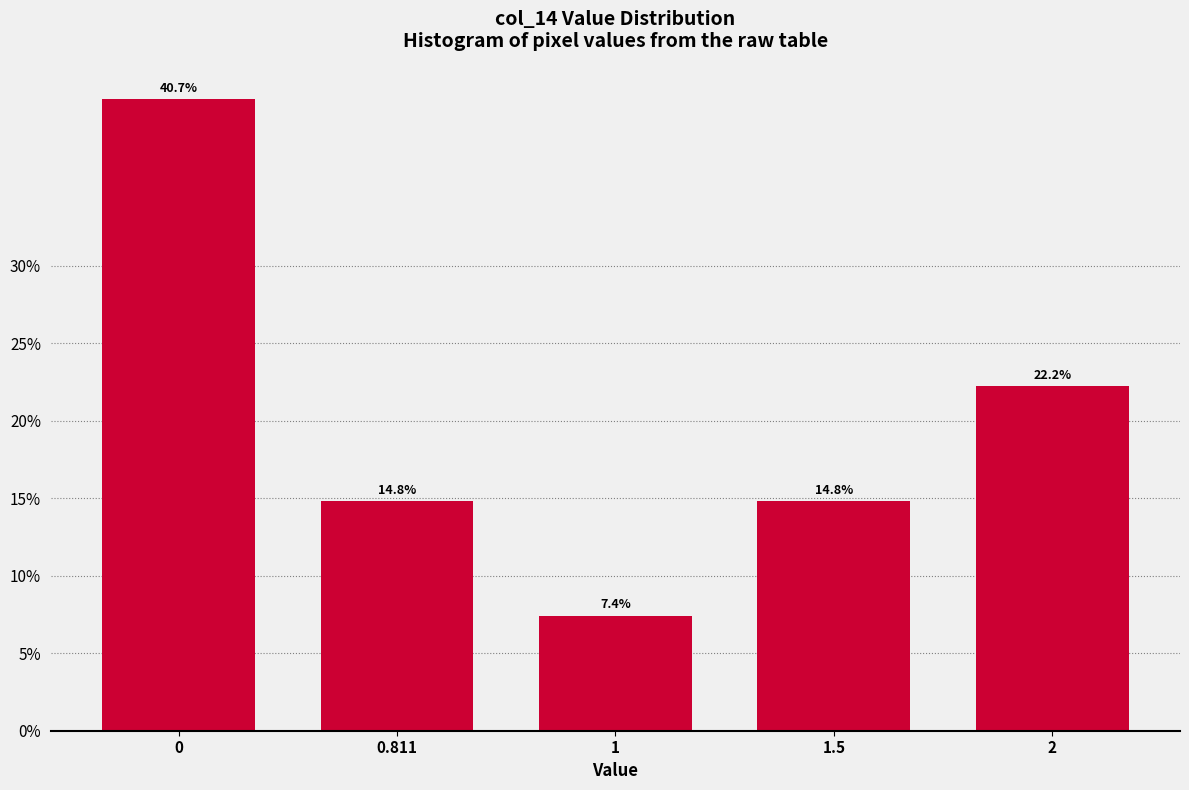

Reading left to right, list all the values displayed in this chart.

0=40.7	0.811=14.8	1=7.4	1.5=14.8	2=22.2